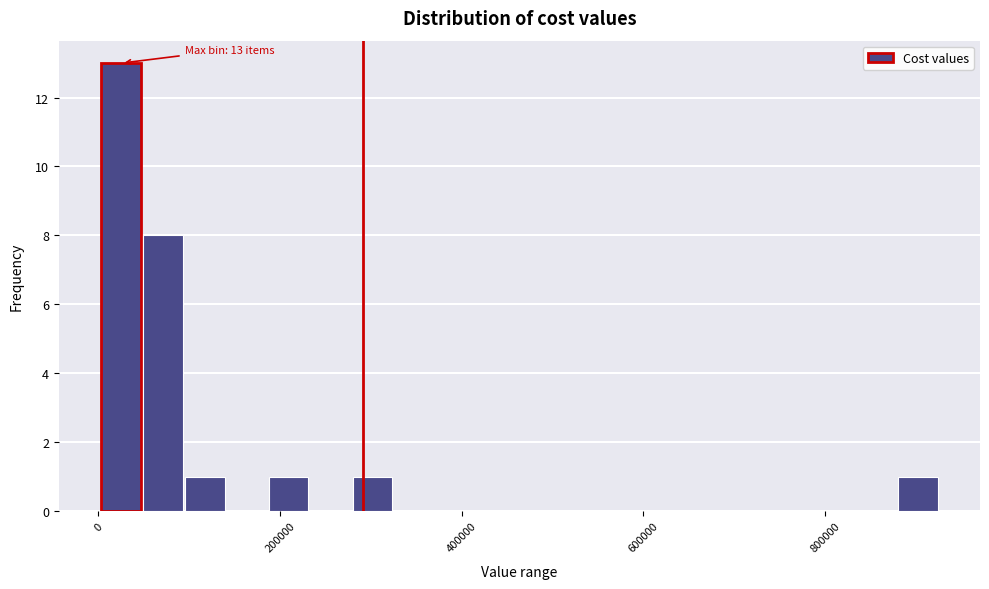

Around what value on the x-axis is the tallest bar? Give the approximate position of its centre, as read against the axis.

20000